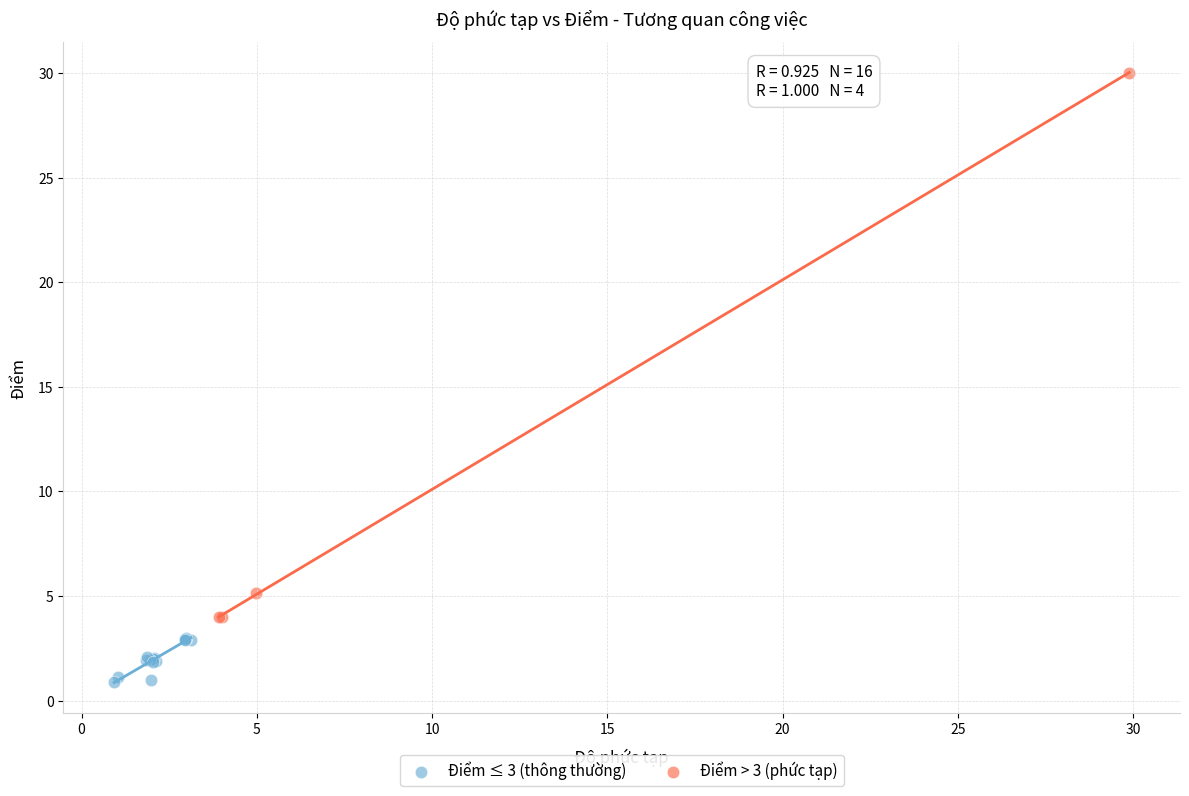

Which series contains the highest Y value?

Điểm > 3 (phức tạp)